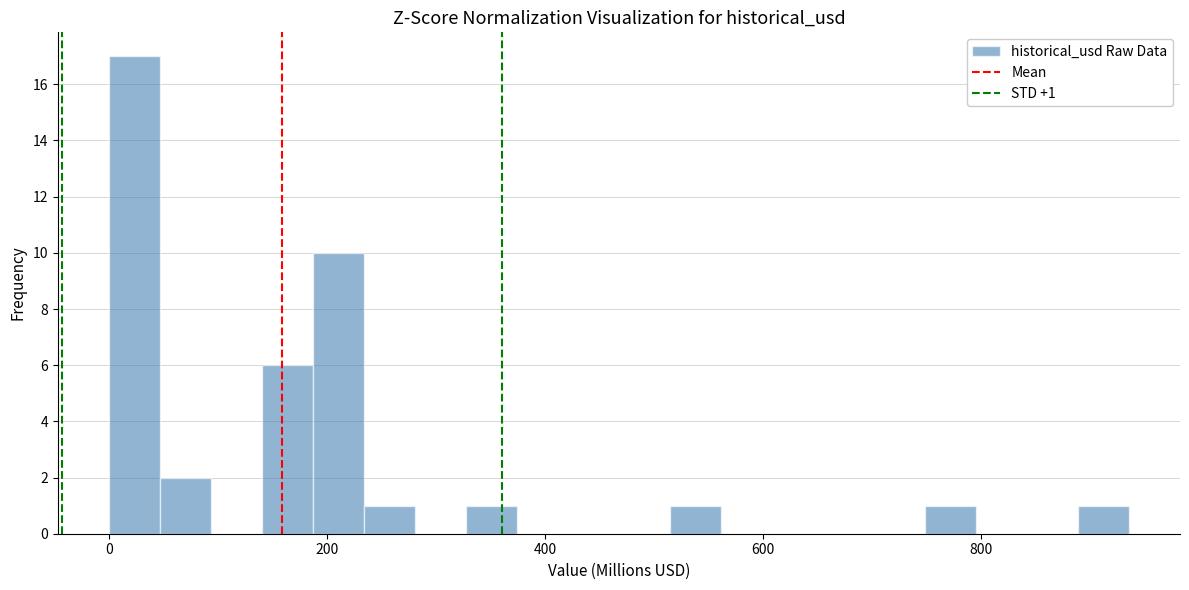

Around what value on the x-axis is the tallest bar? Give the approximate position of its centre, as read against the axis.

20